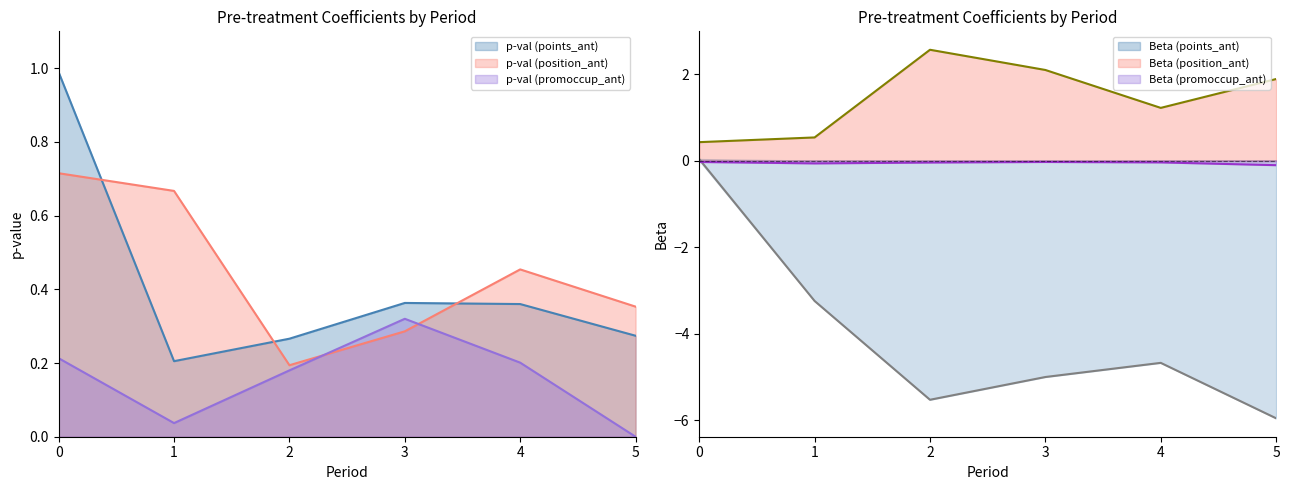

Between 5 and 3, which is larger?

3